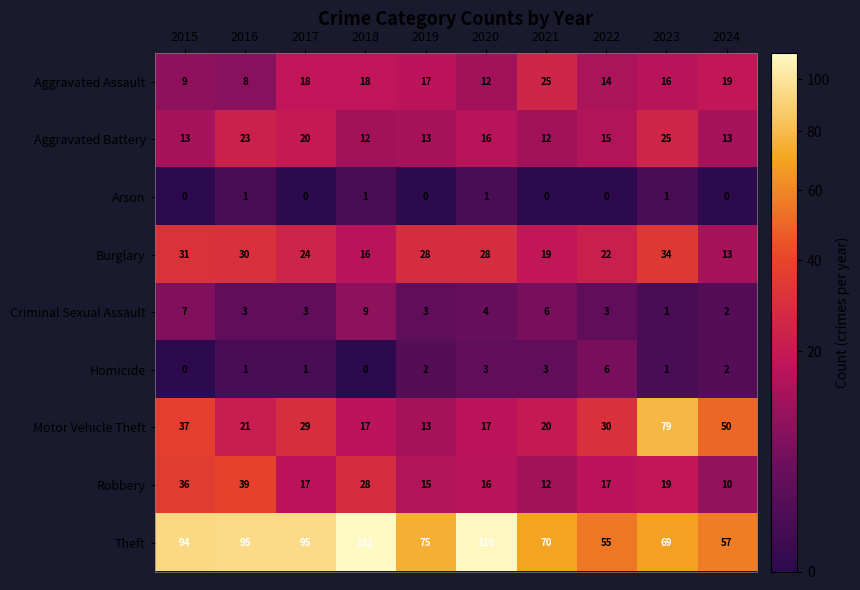

Is it true that Motor Vehicle Theft equals 79 at 2023?

True